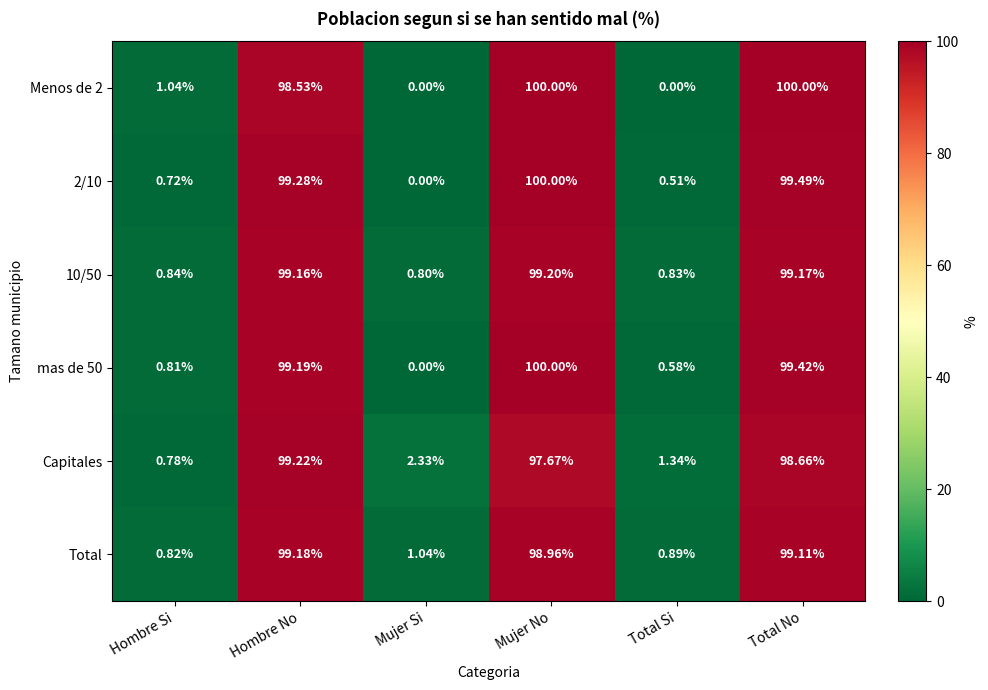

At which label is mas de 50 closest to 50?

Hombre Si